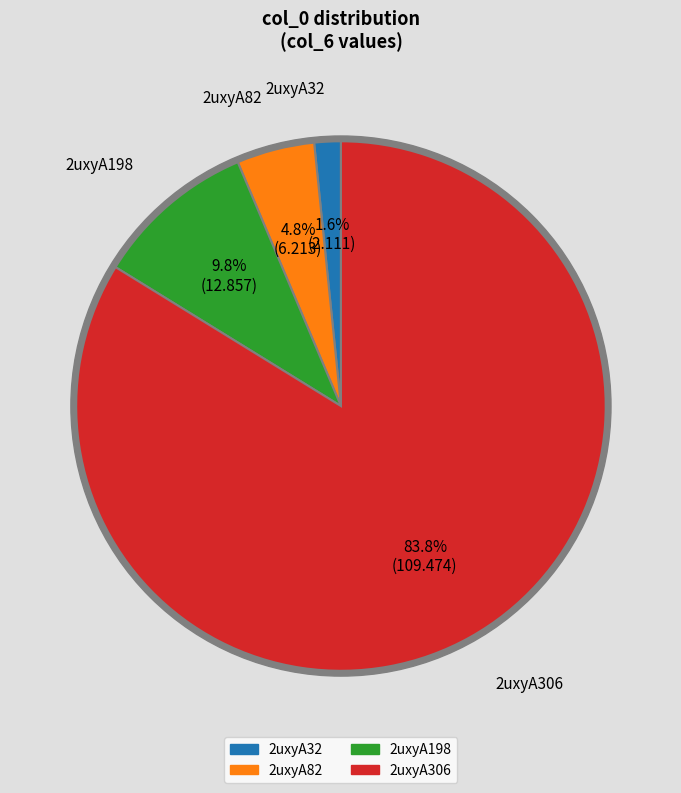

The 2uxyA198 slice represents 1% of the pie. True or false?

False